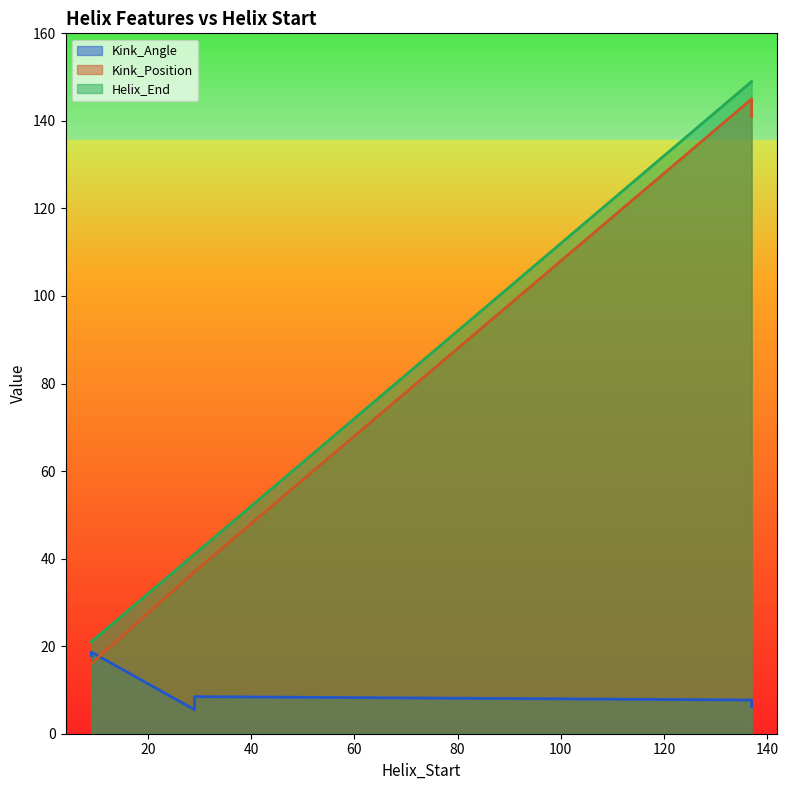

Between 137 and 29, which series saw the biggest shift?

Kink_Position